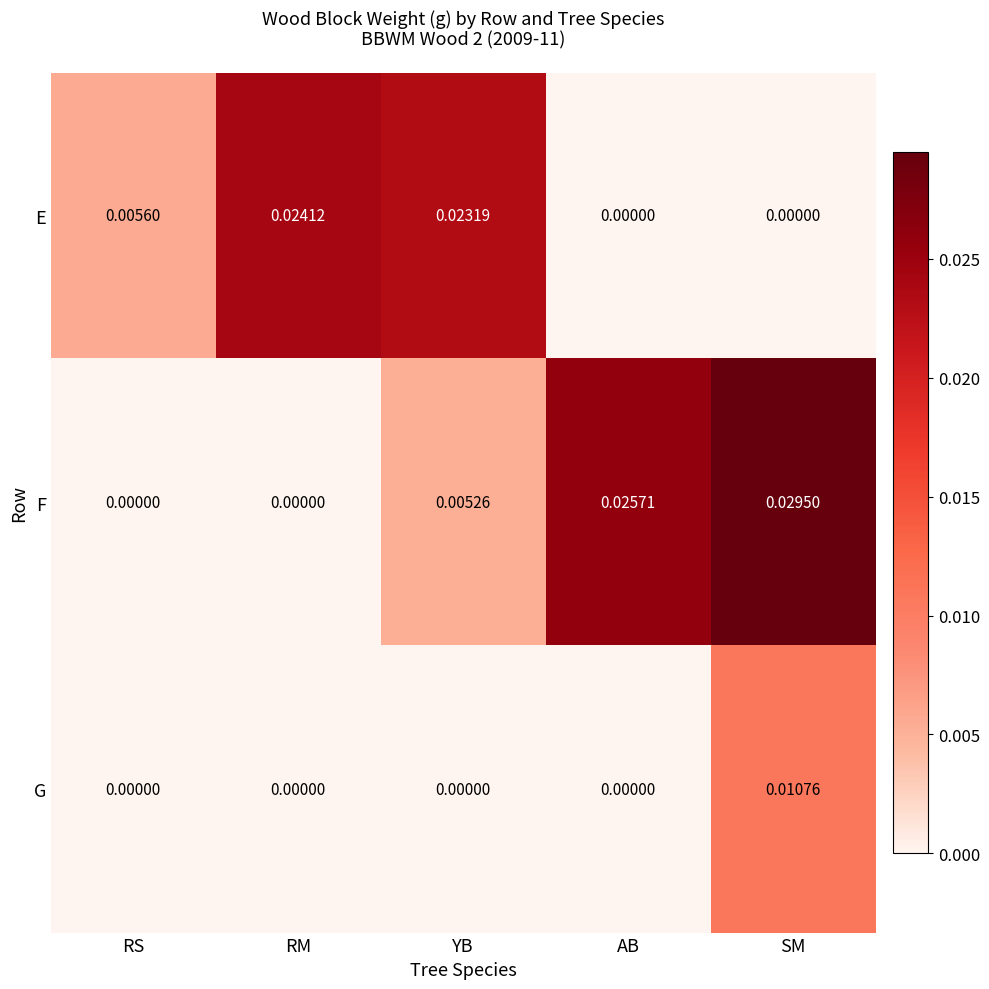

At which label does F reach its peak?

SM